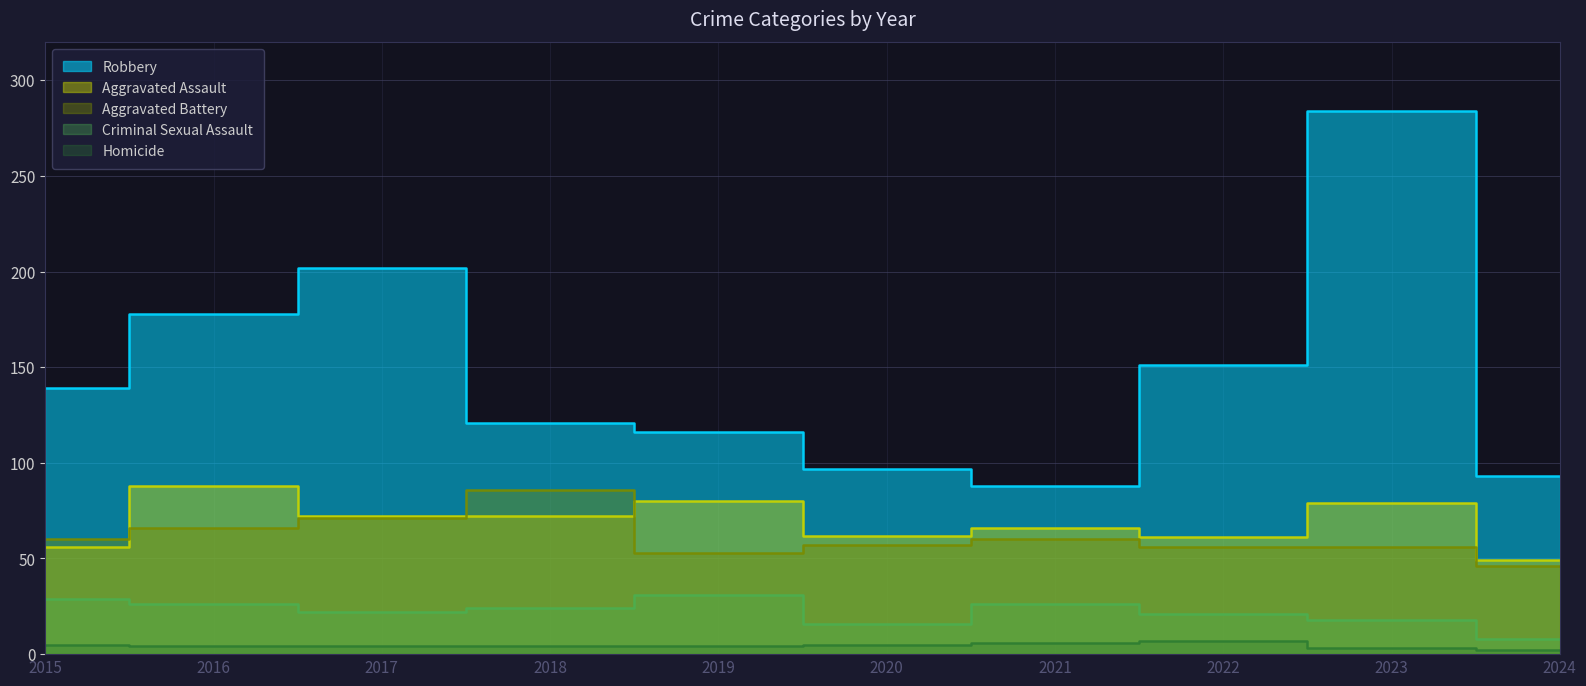

Where is Criminal Sexual Assault nearest to the value 19?

2023